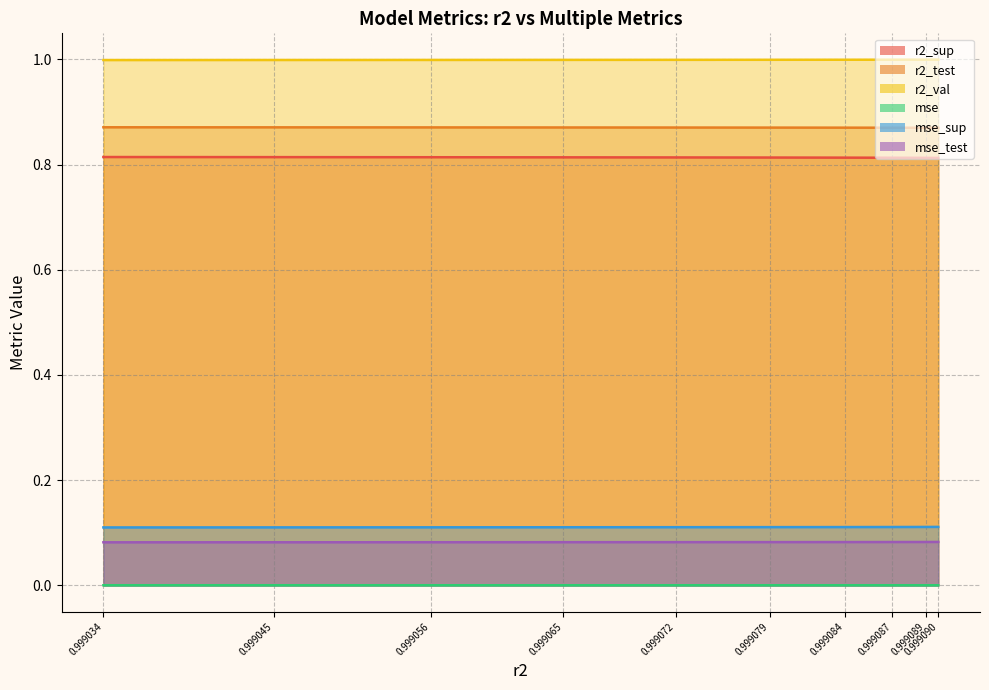

Reading right to left, transcribe all the data shown in this chart.

r2_sup: 0.8	0.8	0.8	0.8	0.8	0.8	0.8	0.8	0.8	0.8
r2_test: 0.9	0.9	0.9	0.9	0.9	0.9	0.9	0.9	0.9	0.9
r2_val: 1.0	1.0	1.0	1.0	1.0	1.0	1.0	1.0	1.0	1.0
mse: 0.0	0.0	0.0	0.0	0.0	0.0	0.0	0.0	0.0	0.0
mse_sup: 0.1	0.1	0.1	0.1	0.1	0.1	0.1	0.1	0.1	0.1
mse_test: 0.1	0.1	0.1	0.1	0.1	0.1	0.1	0.1	0.1	0.1